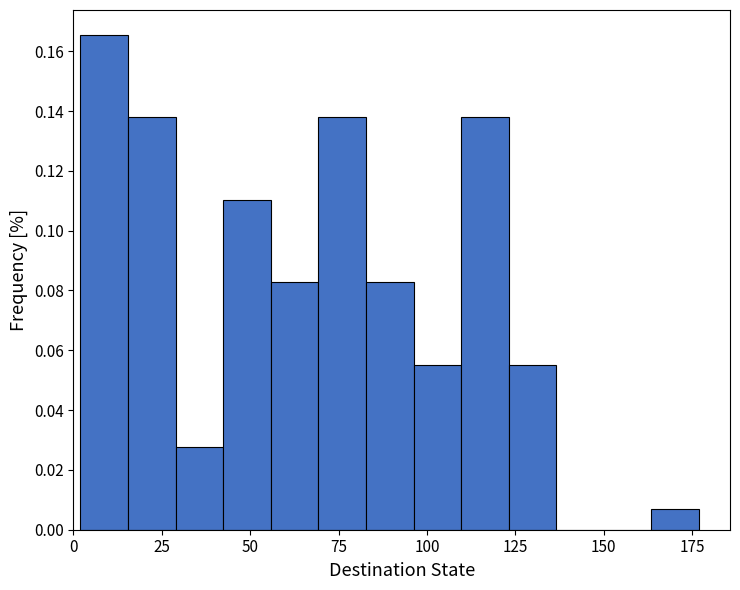

Around what value on the x-axis is the tallest bar? Give the approximate position of its centre, as read against the axis.

10